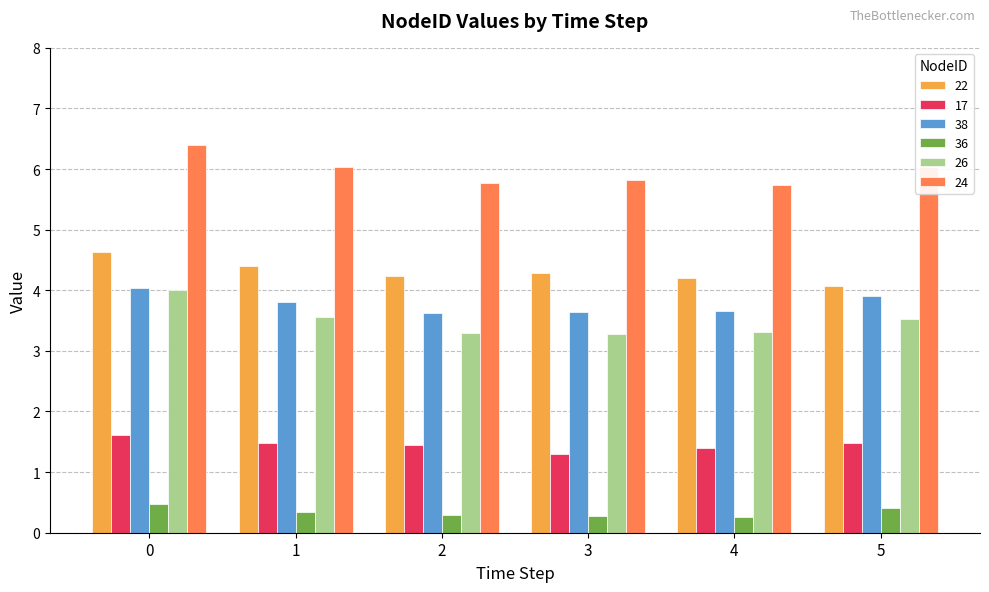

What are all the series names shown in the legend?

22, 17, 38, 36, 26, 24